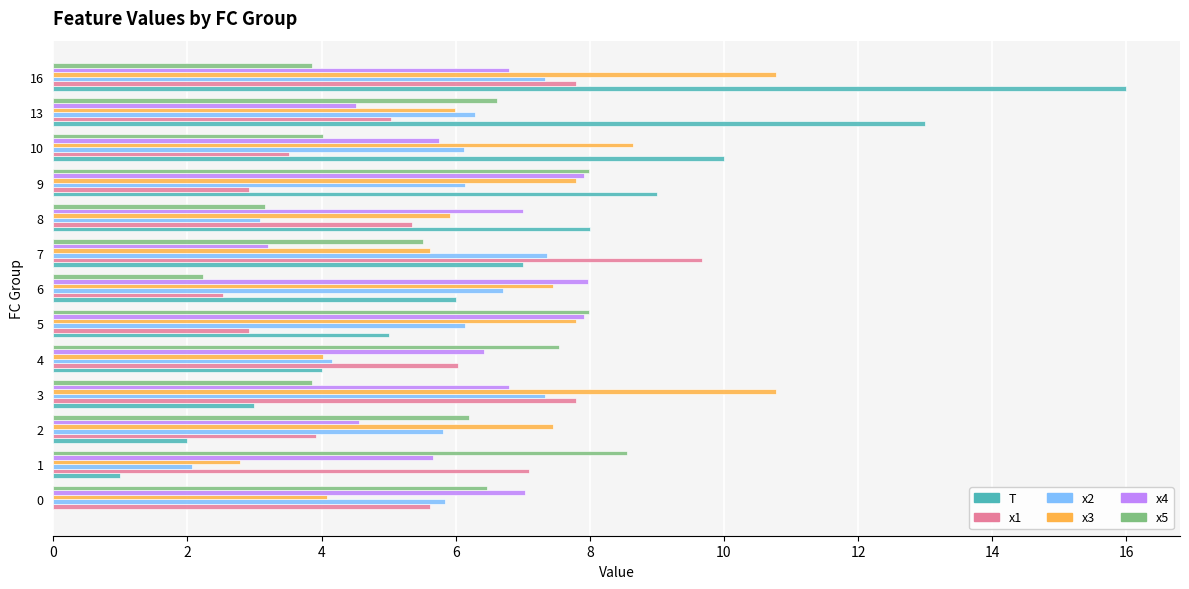

What is the highest value of the x1 series?

9.7